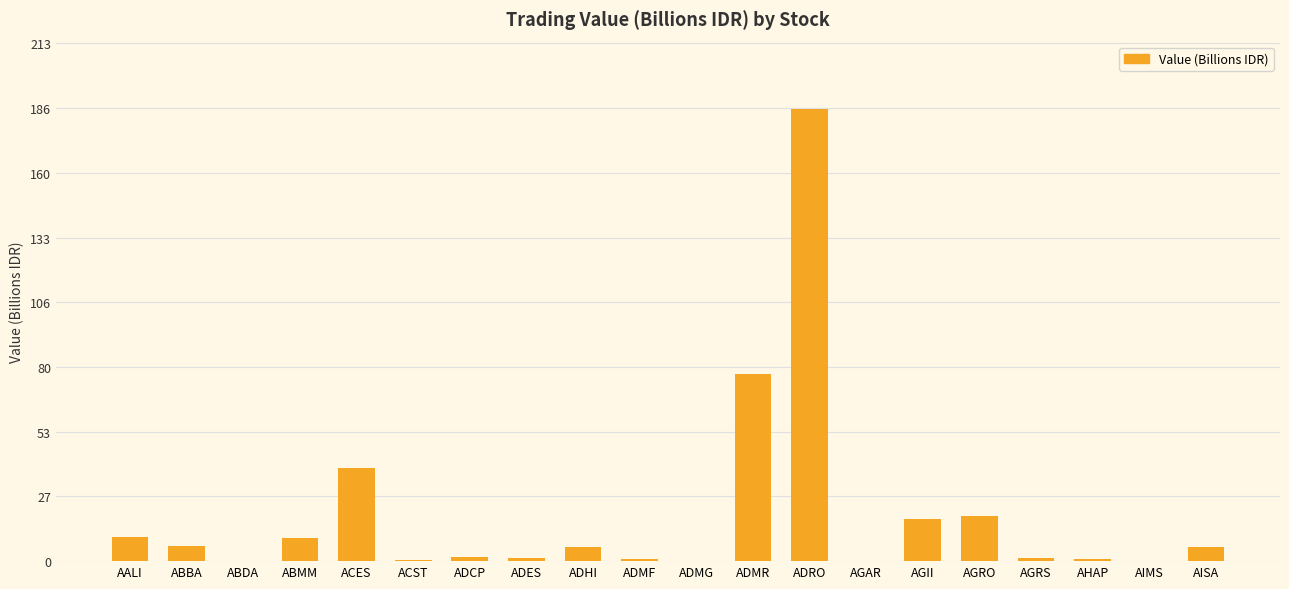

What is the ratio of the value at ADHI to the value at ADCP?

3.0